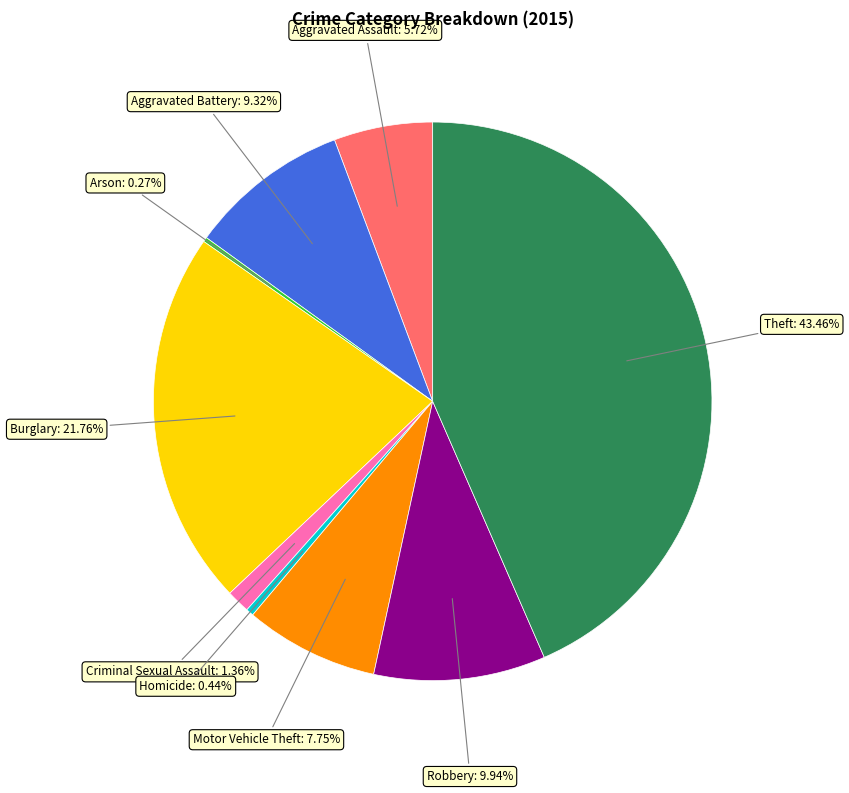

Is there any slice that represents more than half of the pie?

No